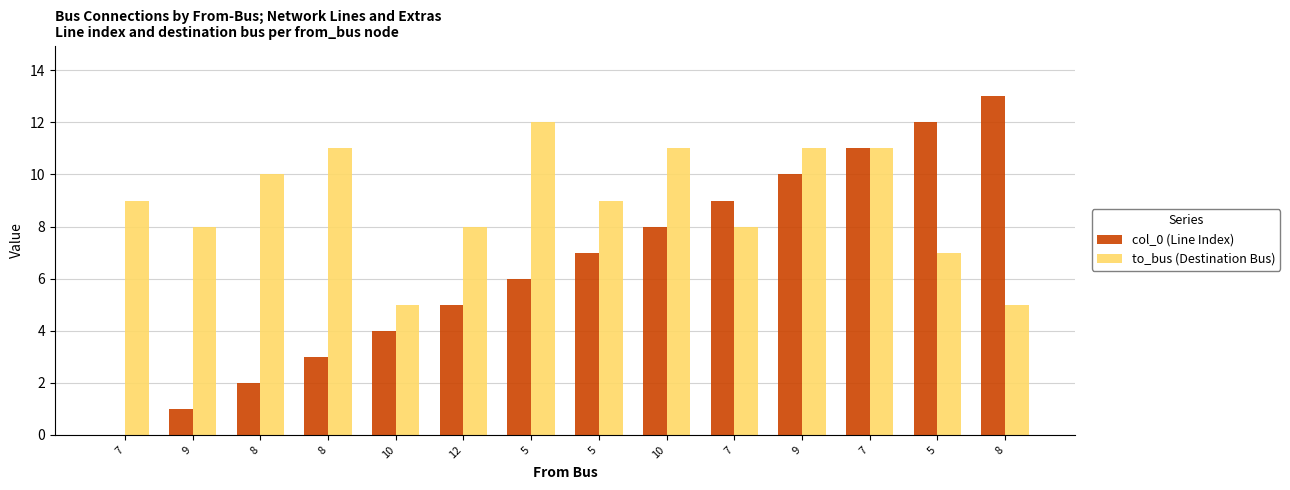

At which label does col_0 (Line Index) first exceed 7?

10